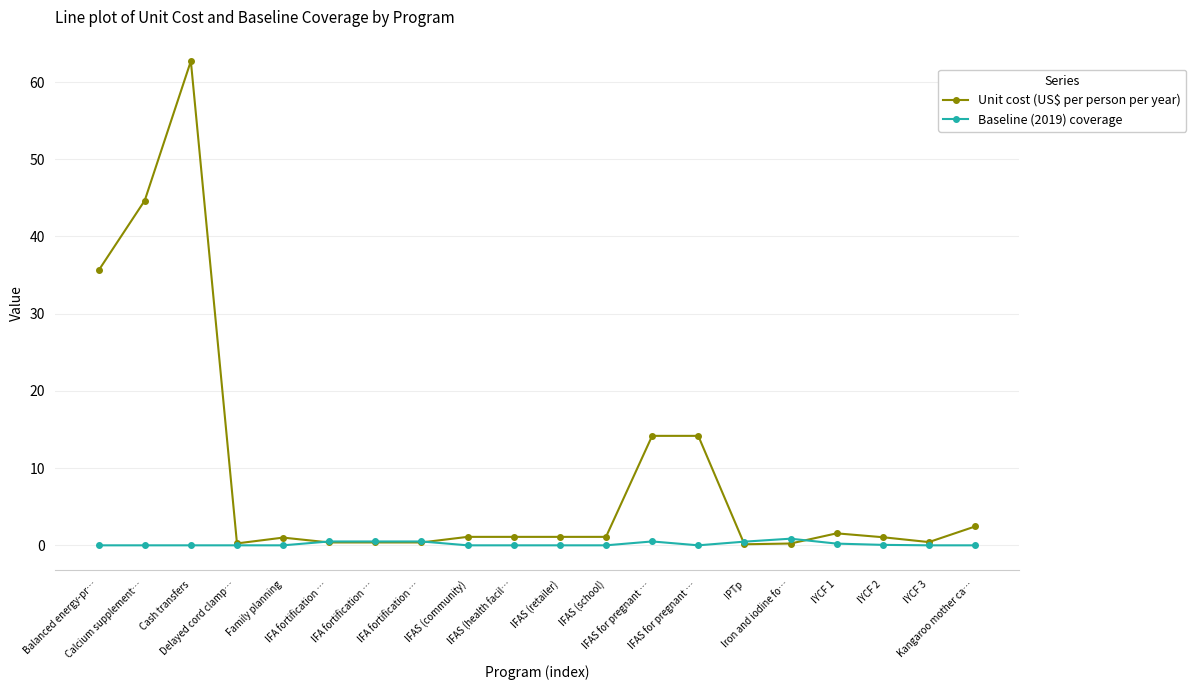

Which series changed the most between Cash transfers and Delayed cord clamp…?

Unit cost (US$ per person per year)